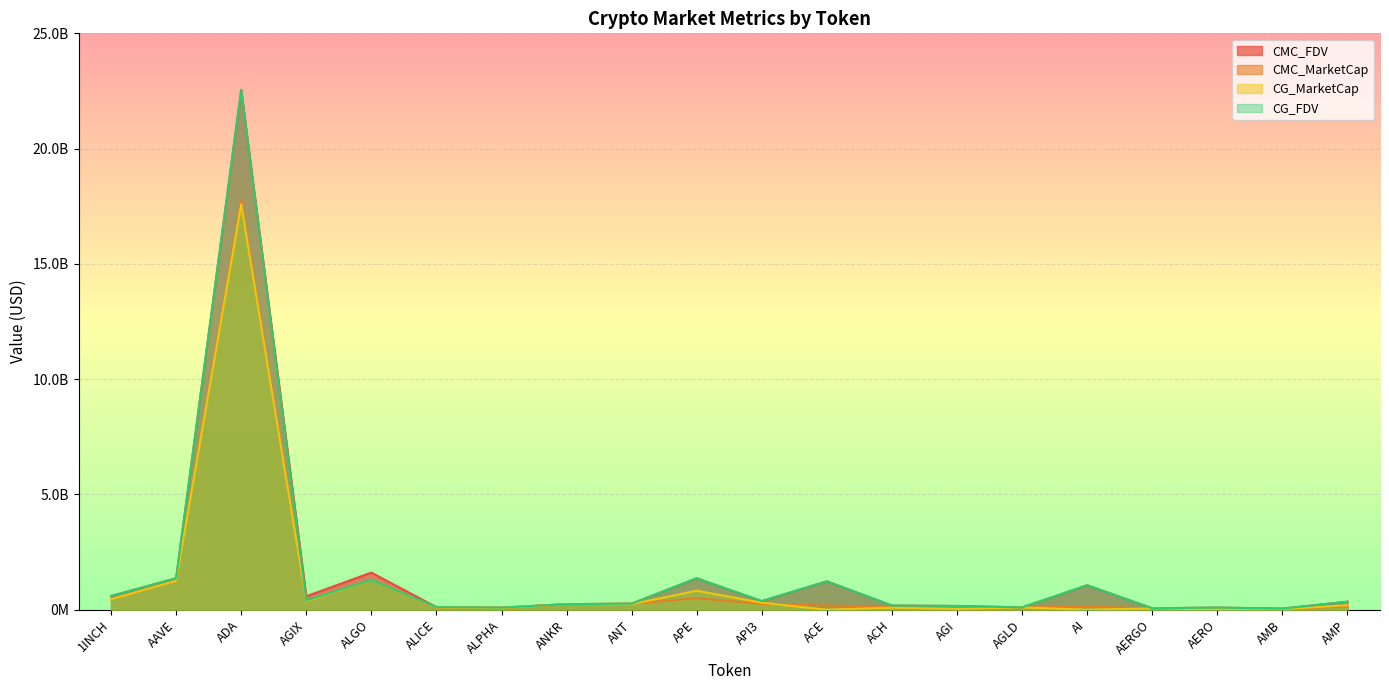

What is the label of the 11th point from the left?

API3